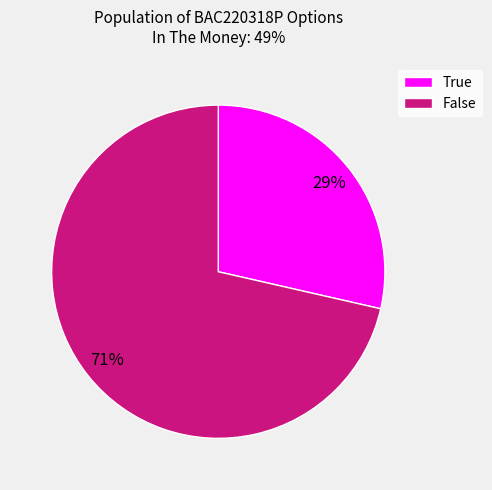

Between False and True, which is larger?

False